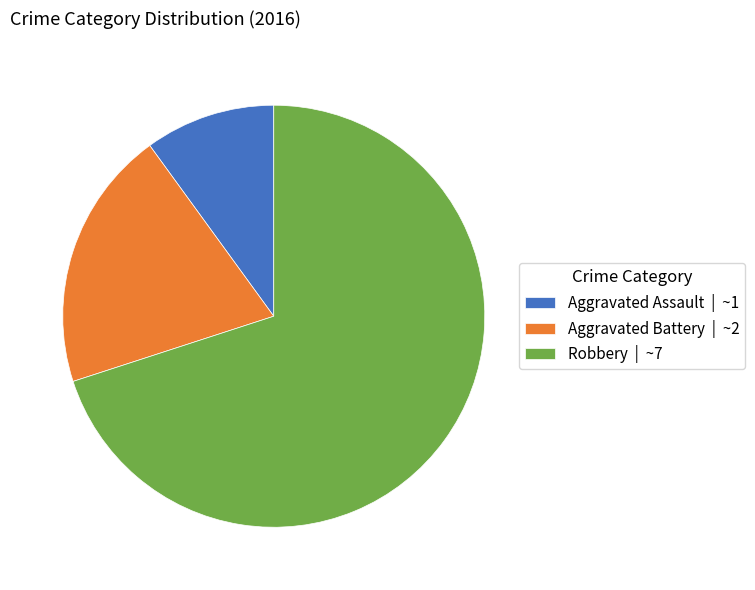

Which category has the biggest portion of the pie?

Robbery